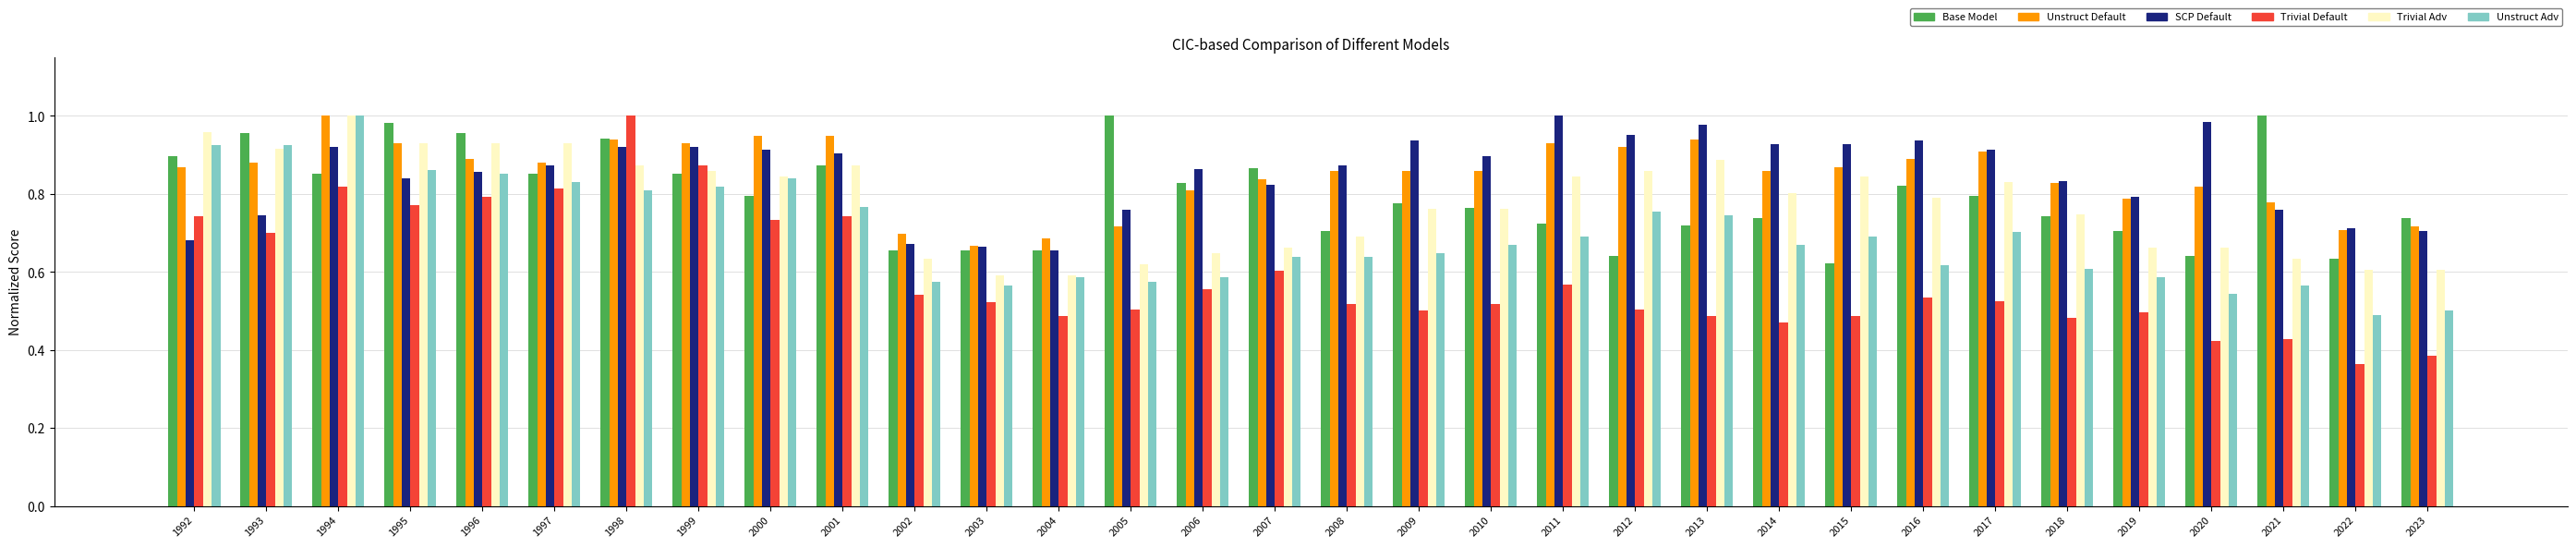

What is the spread (max minus min) of values at 2018?

0.3